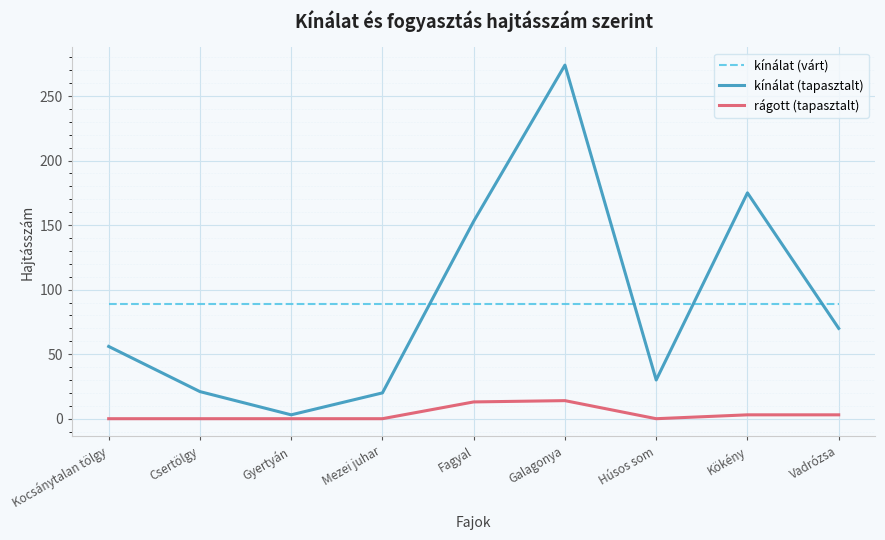

The kínálat (várt) series shows 89.1 at Gyertyán. True or false?

True